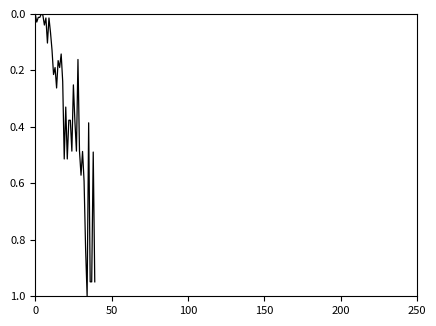

What is the greatest value displayed?

1.0